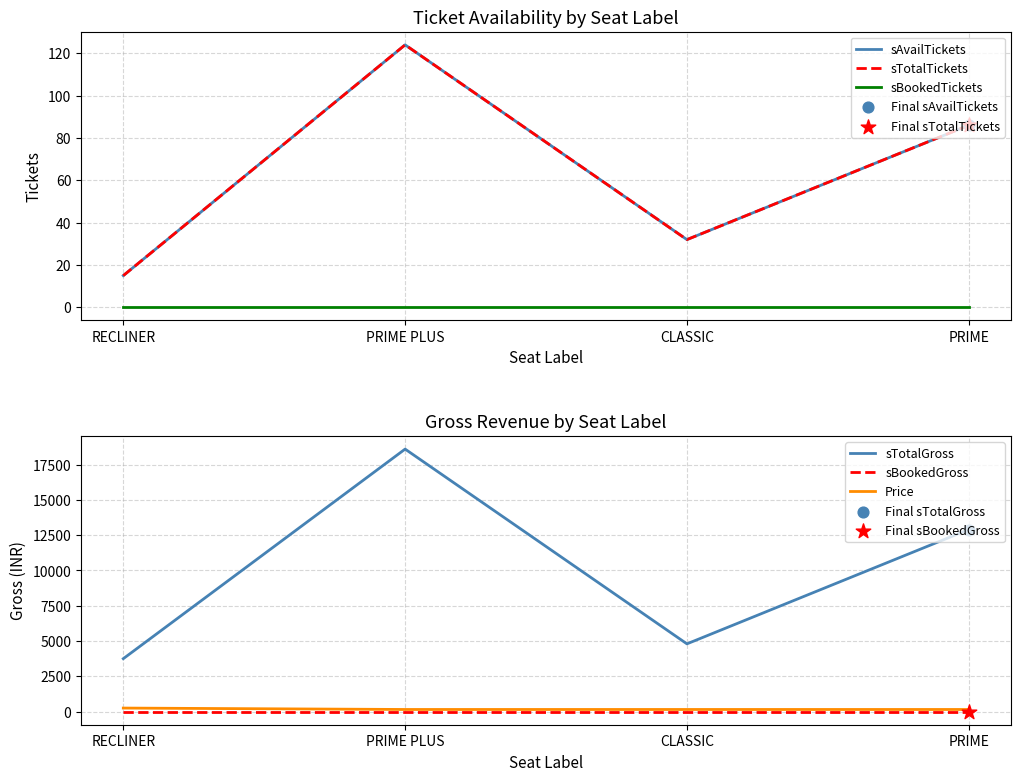

Is the value of sBookedTickets at CLASSIC greater than the value of sBookedGross at PRIME?

No